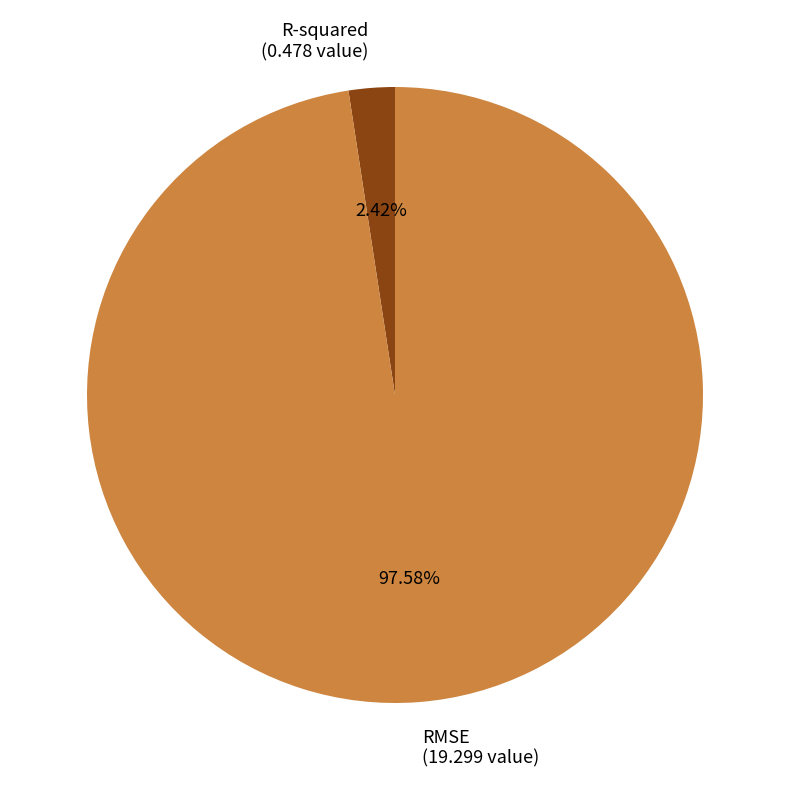

Count the number of slices in the pie.

2